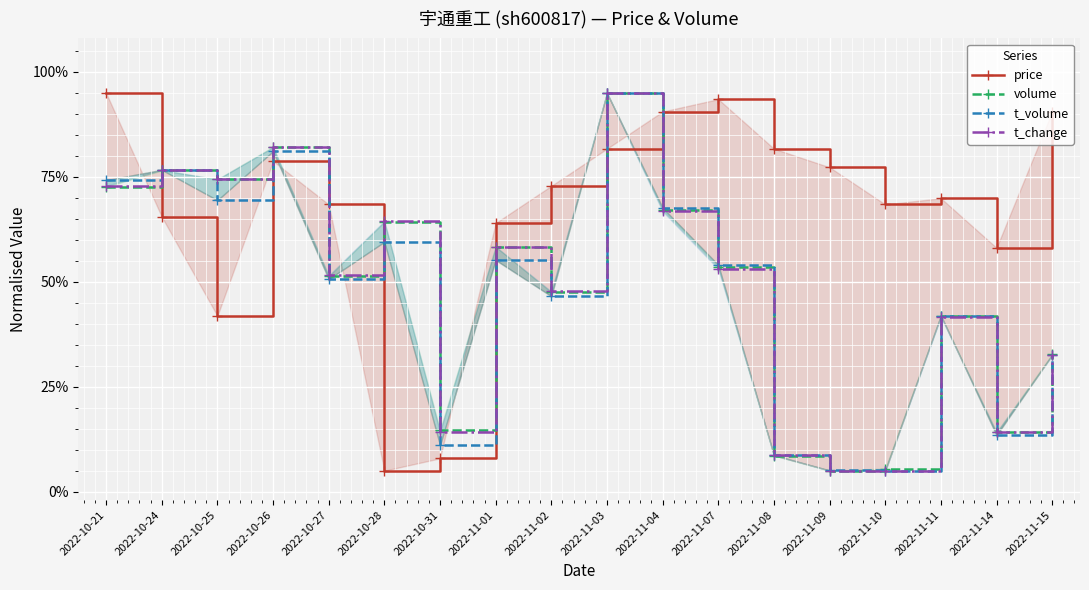

At how many categories does at least one series exceed 0?

18